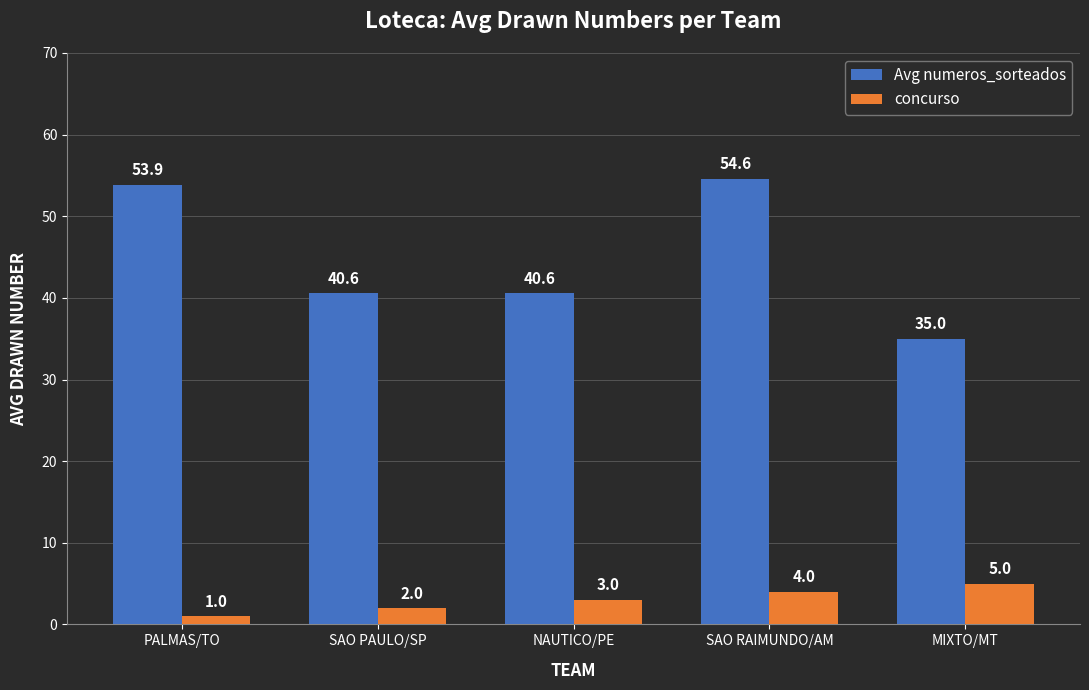

Reading right to left, transcribe all the data shown in this chart.

Avg numeros_sorteados: 35.0	54.6	40.6	40.6	53.9
concurso: 5.0	4.0	3.0	2.0	1.0